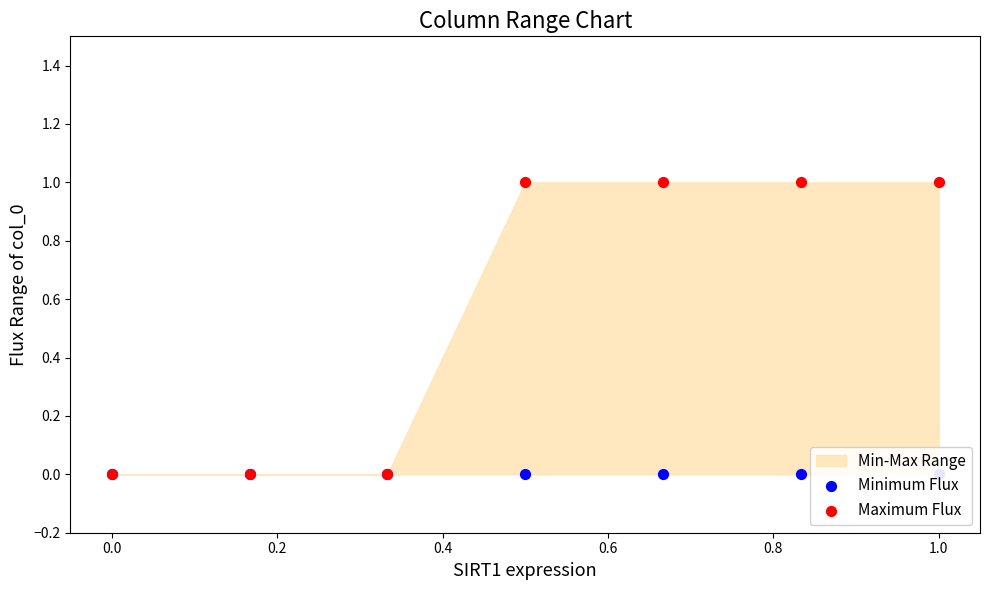

At how many categories does at least one series exceed 0?

4